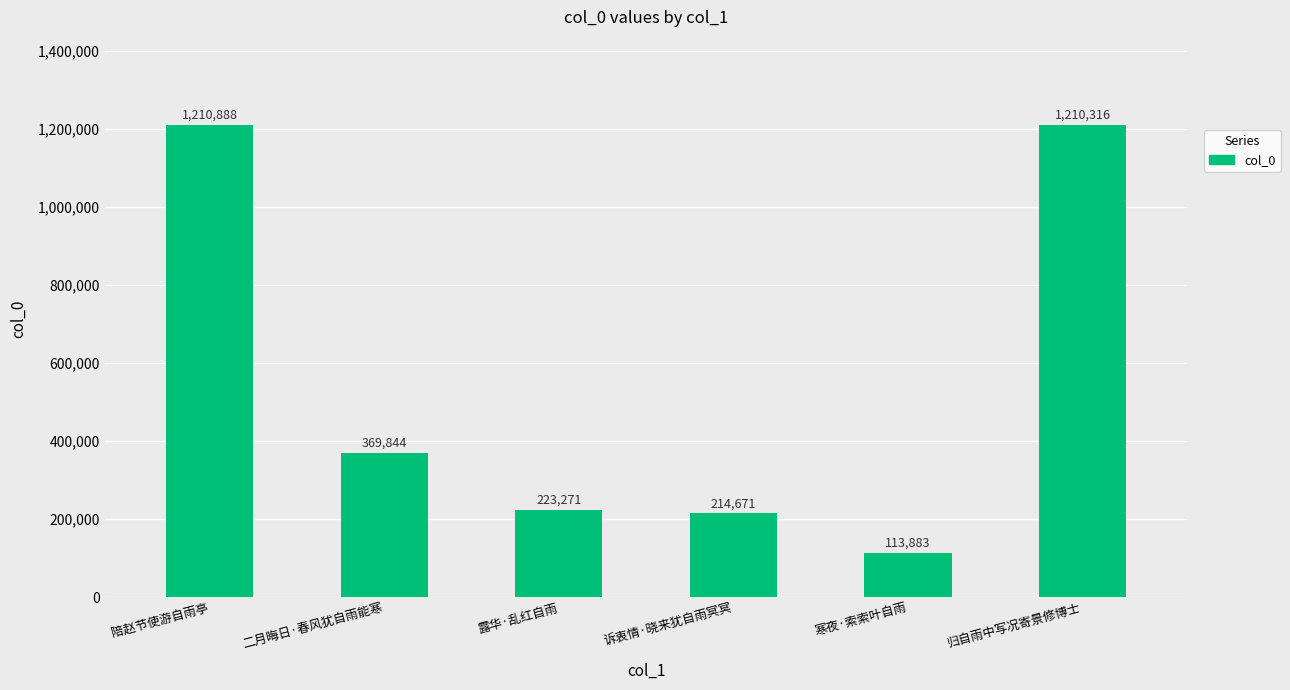

What is the minimum value shown in the chart?

113883